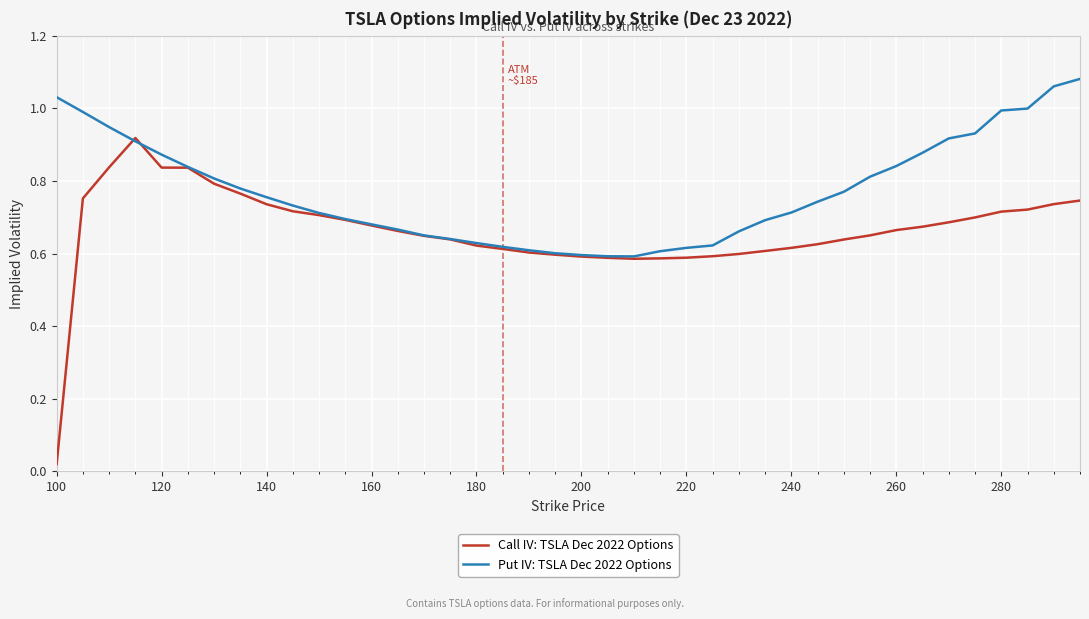

Which series has the largest total across all categories?

Put IV: TSLA Dec 2022 Options